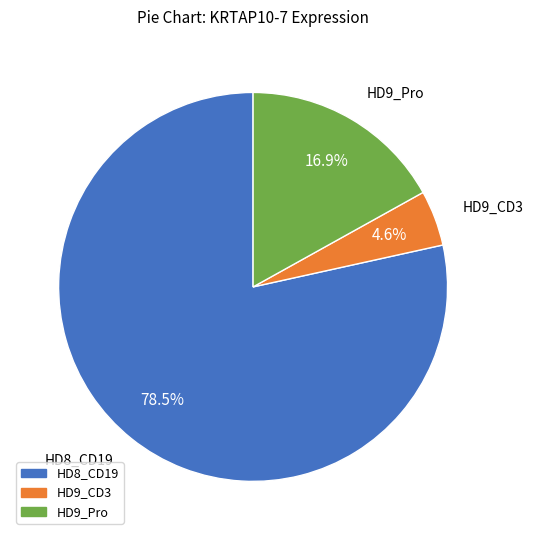

How many segments does this pie chart have?

3